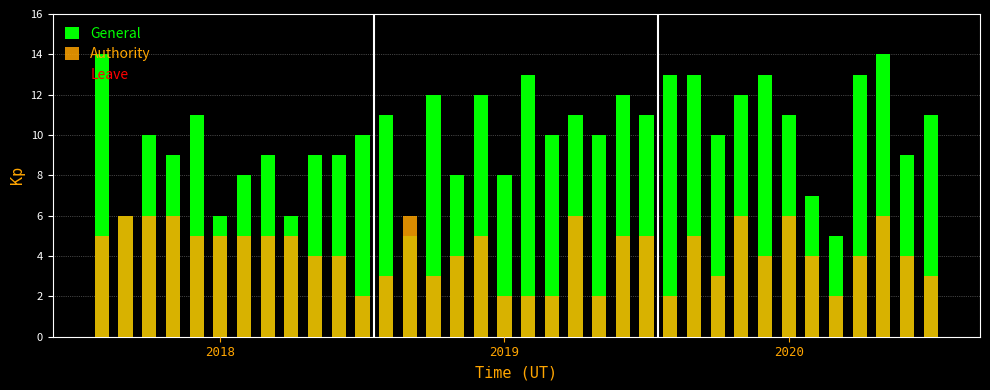

What position from the left is 23?

24